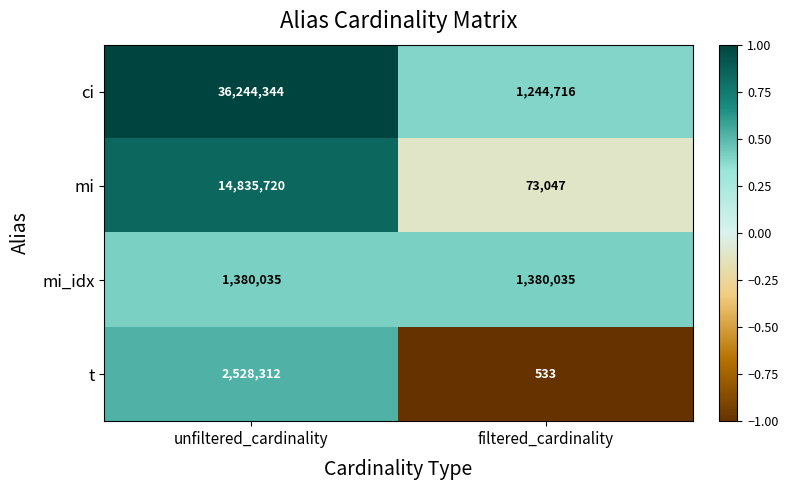

Reading left to right, list all the values displayed in this chart.

ci: 36244344	1244716
mi: 14835720	73047
mi_idx: 1380035	1380035
t: 2528312	533